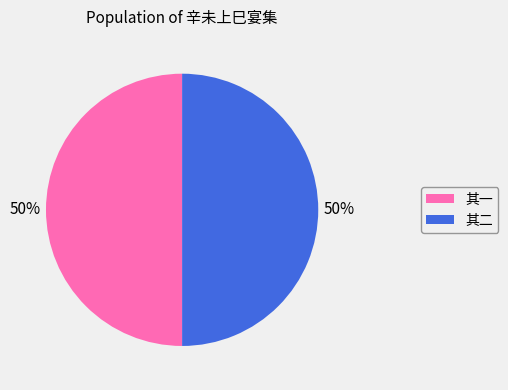

To the nearest percent, what percentage of the pie is 其二?

50%